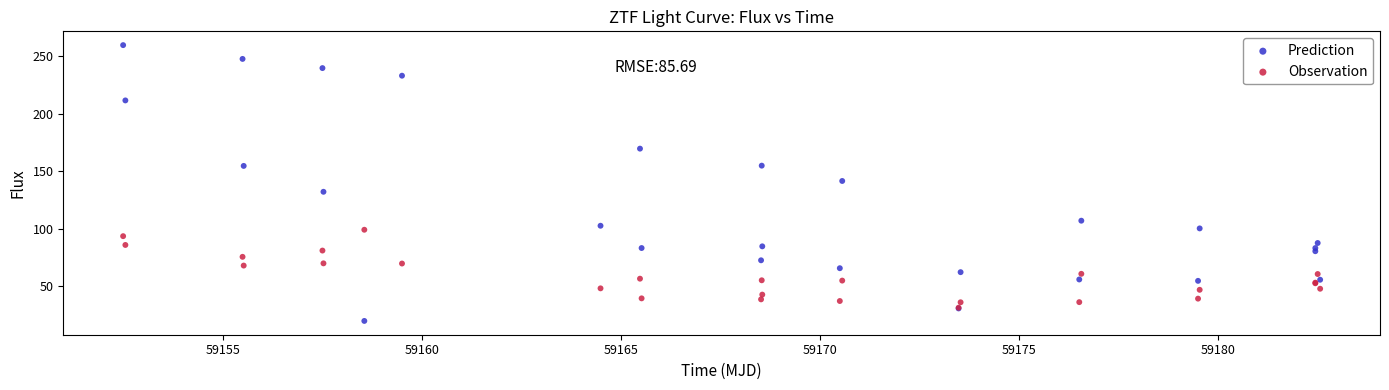

Which series reaches the maximum Y coordinate?

Prediction